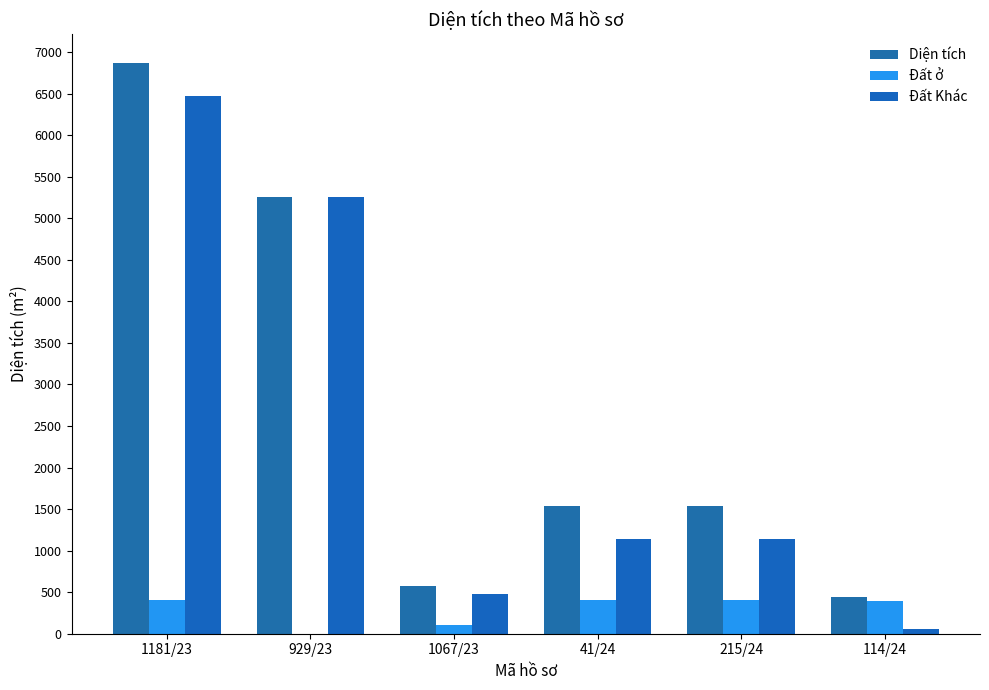

Between 215/24 and 114/24, which series saw the biggest shift?

Diện tích